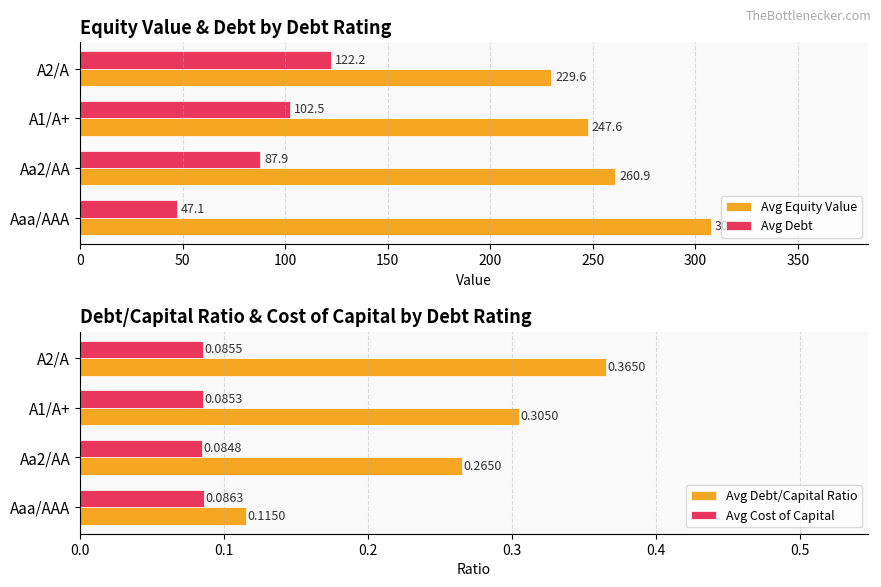

What is the difference between the maximum and minimum values in the Avg Equity Value series?

77.9